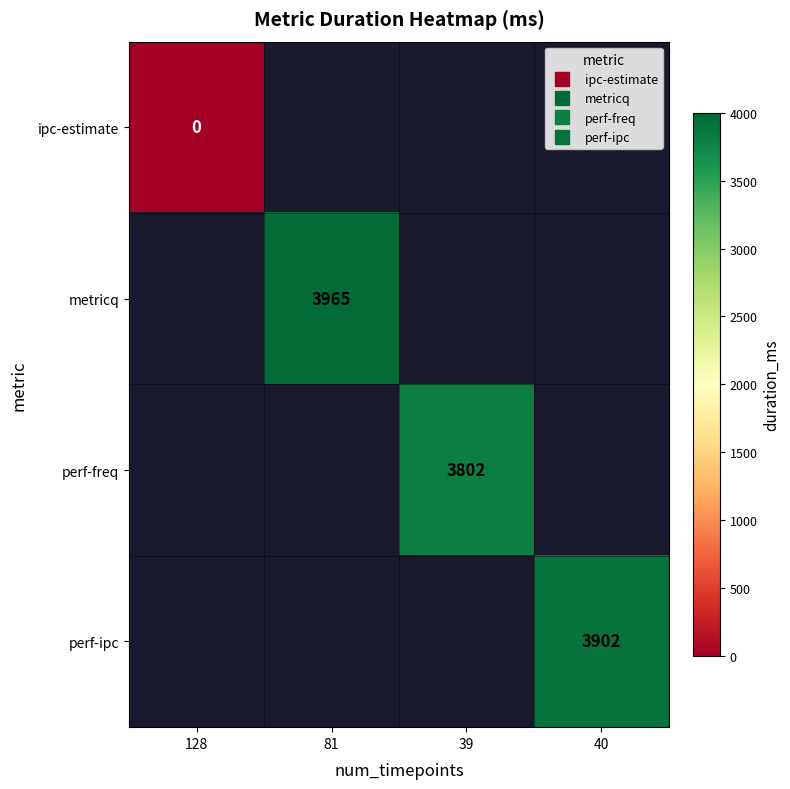

At which label does metricq reach its minimum?

128